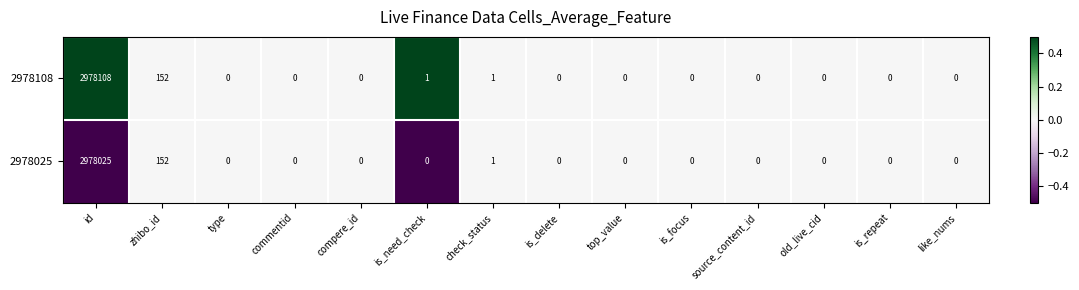

Reading left to right, extract all data points from this chart.

2978108: 2978108	152	0	0	0	1	1	0	0	0	0	0	0	0
2978025: 2978025	152	0	0	0	0	1	0	0	0	0	0	0	0